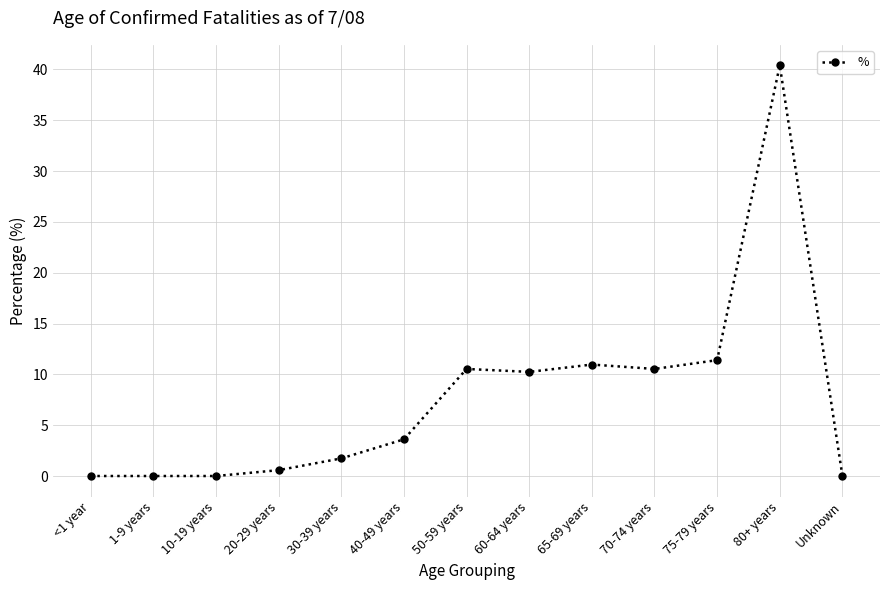

How many data points are less than 3?

6